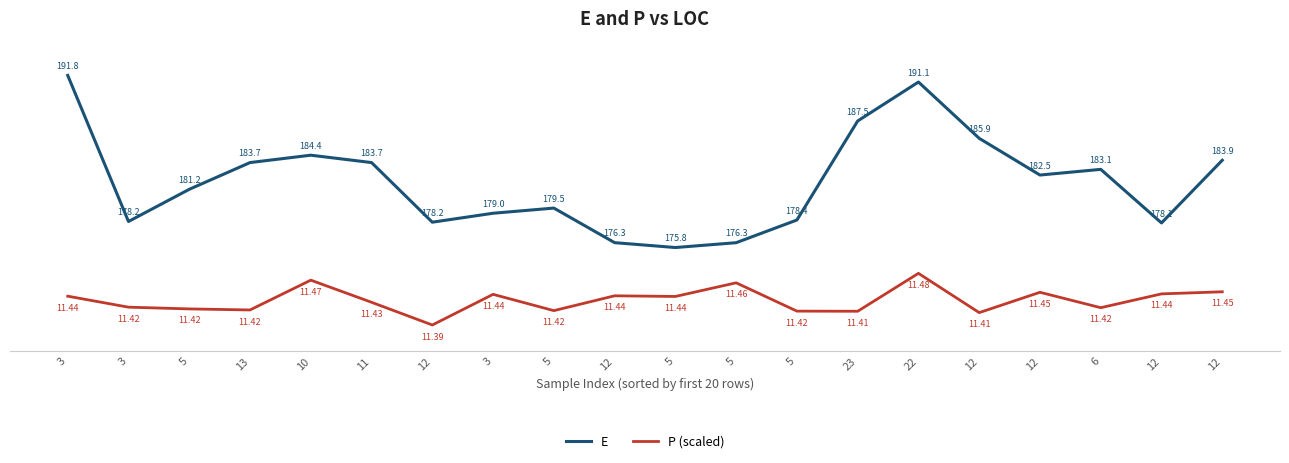

What are all the series names shown in the legend?

E, P (scaled)